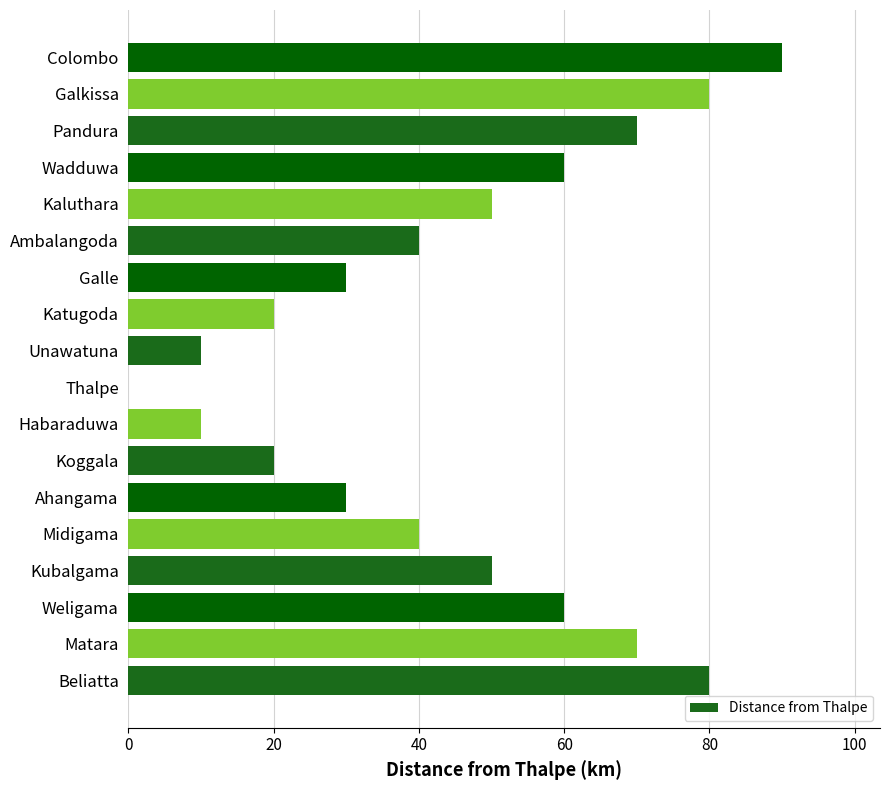

What is the sum of all values?

810